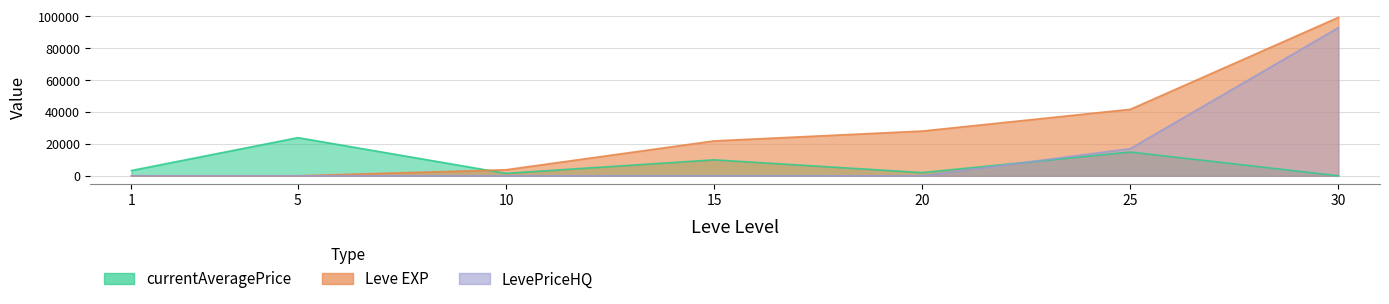

What is the difference between the second highest and minimum values in the LevePriceHQ series?

16995.0